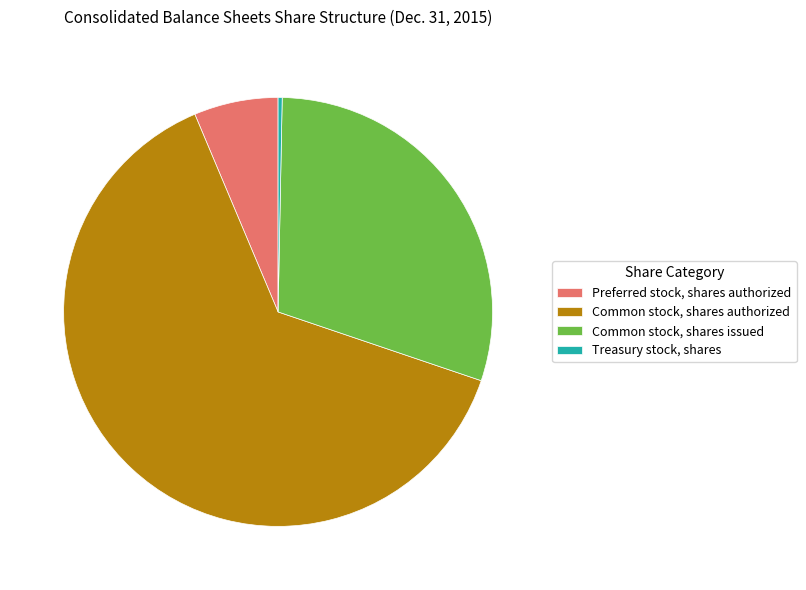

Approximately how many times larger is the value at Common stock, shares issued compared to Treasury stock, shares?

97.6